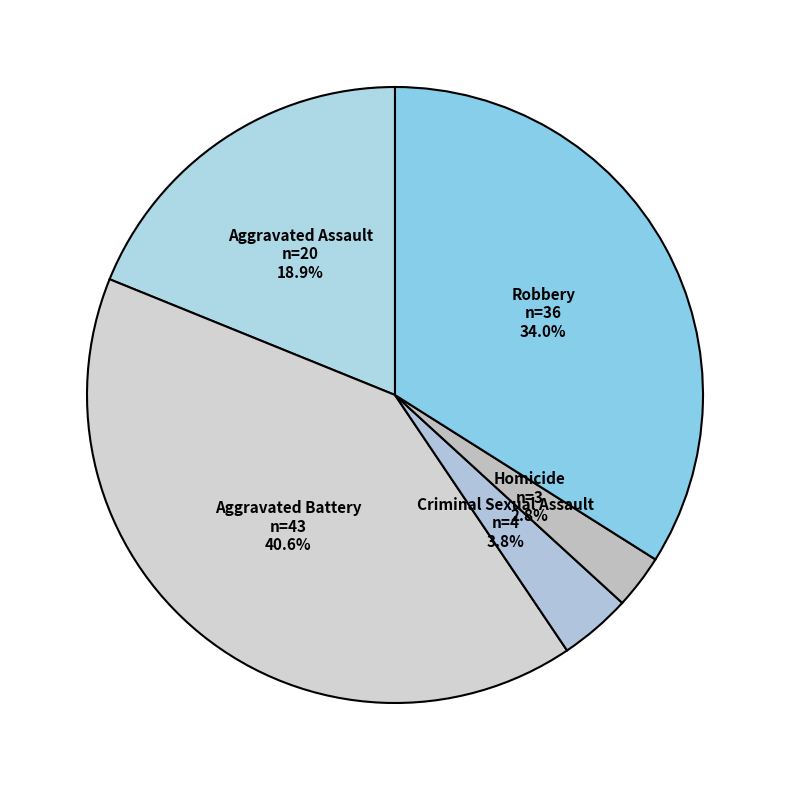

Is Homicide the majority of the pie?

No